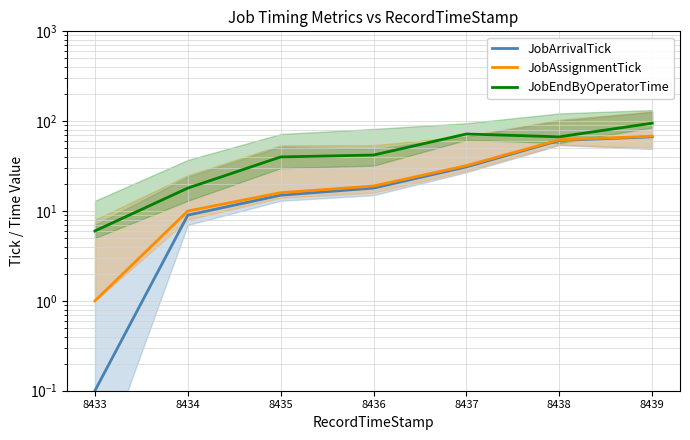

Where does the JobArrivalTick series first go above 18?

8437